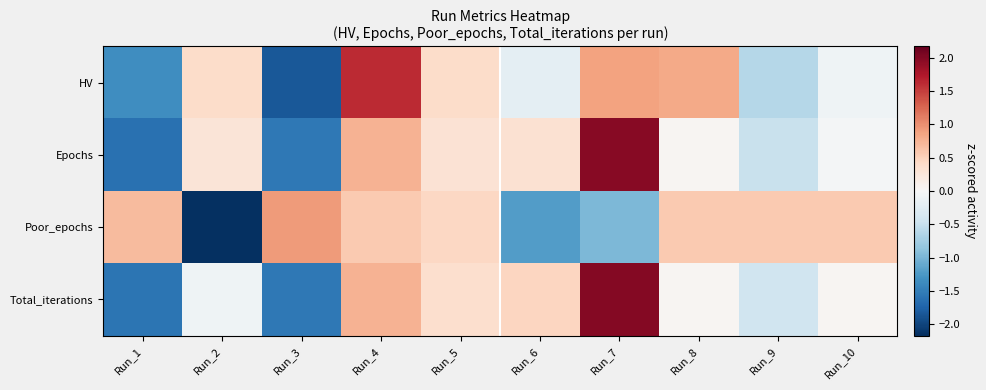

Reading left to right, transcribe all the data shown in this chart.

HV: Run_1=-1.3	Run_2=0.4	Run_3=-1.8	Run_4=1.6	Run_5=0.4	Run_6=-0.2	Run_7=0.9	Run_8=0.8	Run_9=-0.6	Run_10=-0.1
Epochs: Run_1=-1.6	Run_2=0.3	Run_3=-1.6	Run_4=0.7	Run_5=0.3	Run_6=0.3	Run_7=2.0	Run_8=0.0	Run_9=-0.5	Run_10=-0.0
Poor_epochs: Run_1=0.7	Run_2=-2.2	Run_3=0.9	Run_4=0.6	Run_5=0.5	Run_6=-1.2	Run_7=-1.0	Run_8=0.6	Run_9=0.6	Run_10=0.6
Total_iterations: Run_1=-1.6	Run_2=-0.1	Run_3=-1.5	Run_4=0.7	Run_5=0.4	Run_6=0.5	Run_7=2.0	Run_8=0.0	Run_9=-0.4	Run_10=0.0